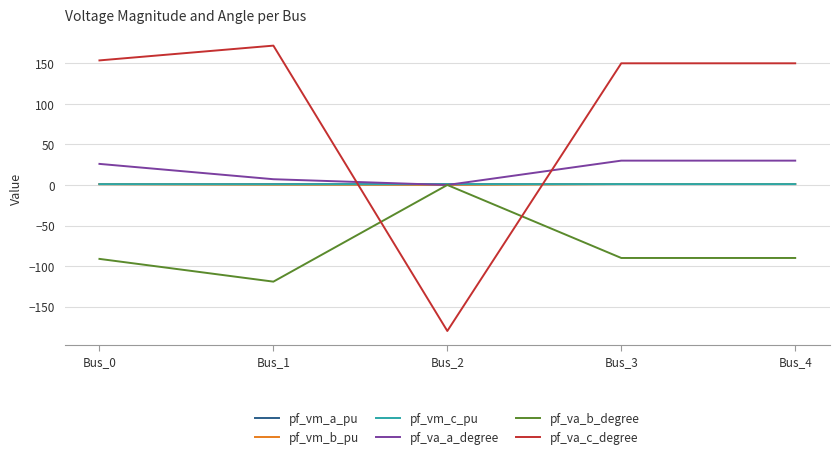

Is the value of pf_va_a_degree at Bus_0 greater than the value of pf_vm_b_pu at Bus_4?

Yes